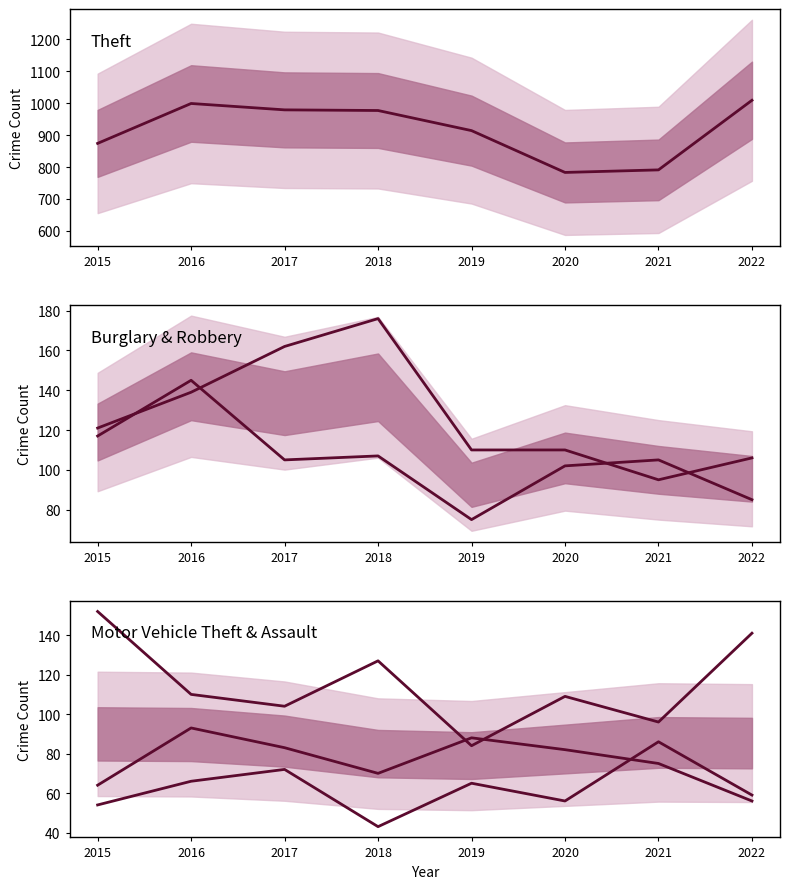

True or false: Aggravated Assault has a value of 86 at 2015.

False